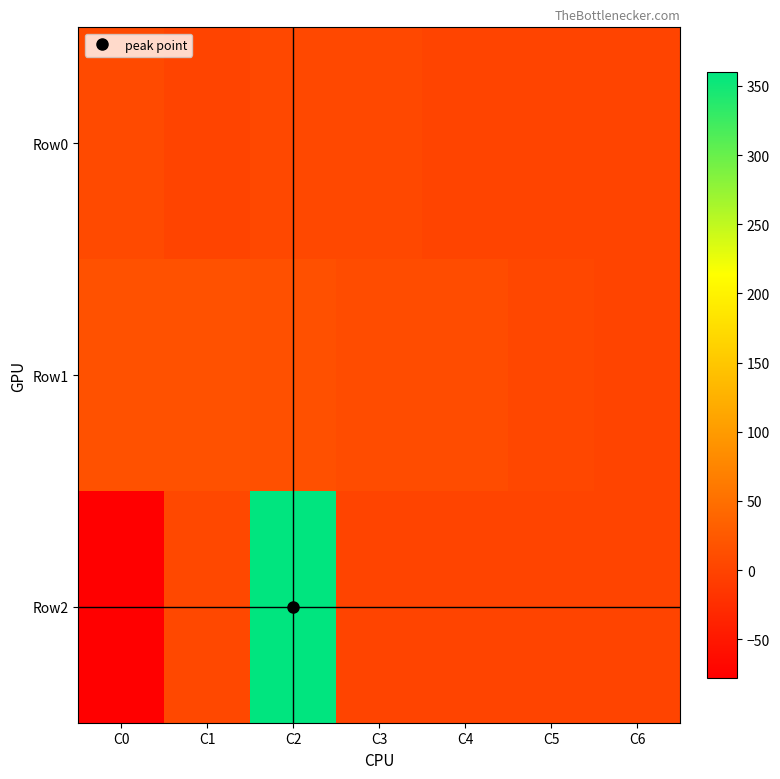

Reading left to right, extract all data points from this chart.

Row0: C0=7	C1=0	C2=5	C3=5	C4=0	C5=0	C6=0
Row1: C0=16	C1=16	C2=14	C3=10	C4=10	C5=4	C6=0
Row2: C0=-78	C1=5	C2=360	C3=0	C4=0	C5=0	C6=0